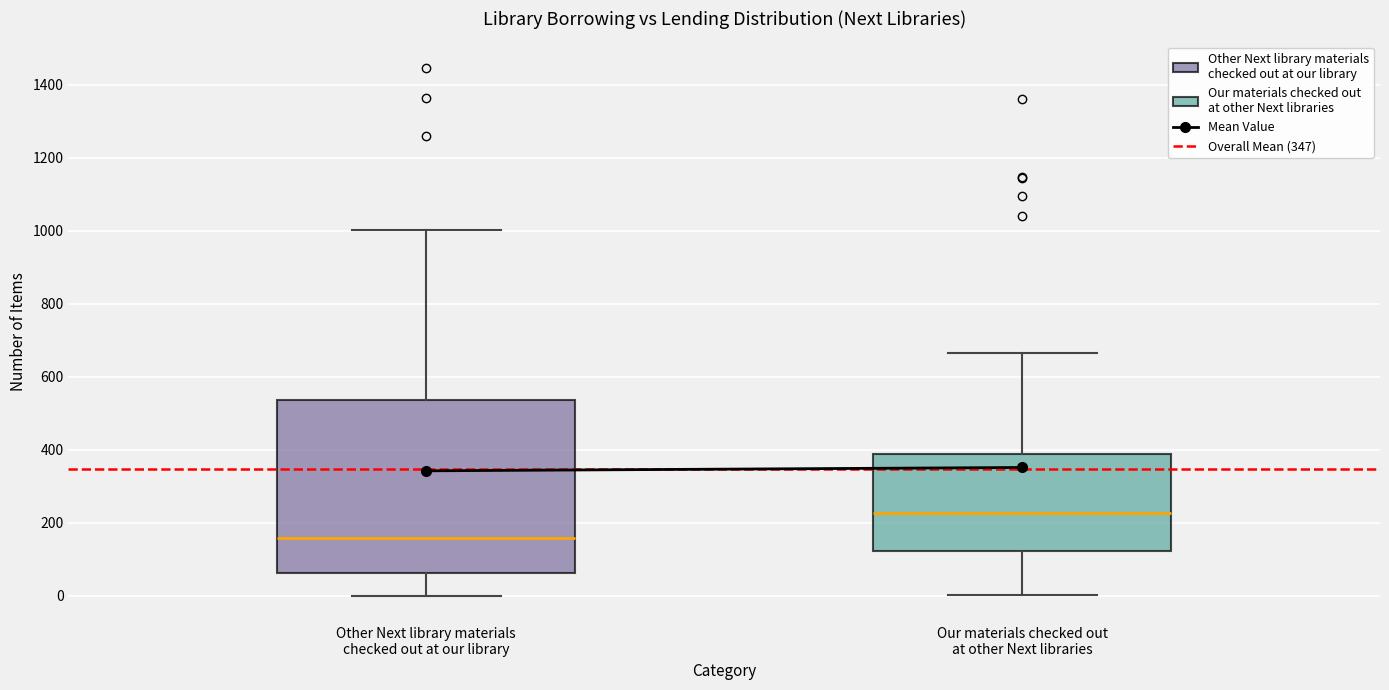

Reading left to right, read every box against the y-axis: the position of its median line, the range the box covers, and the ends of its whiskers. The values are not printed on the chart, so give them approximately, as read against the axis.

Other Next library materials checked out at our library: median 160, box 60 to 540, whiskers 0 to 1000
Our materials checked out at other Next libraries: median 220, box 120 to 400, whiskers 0 to 660